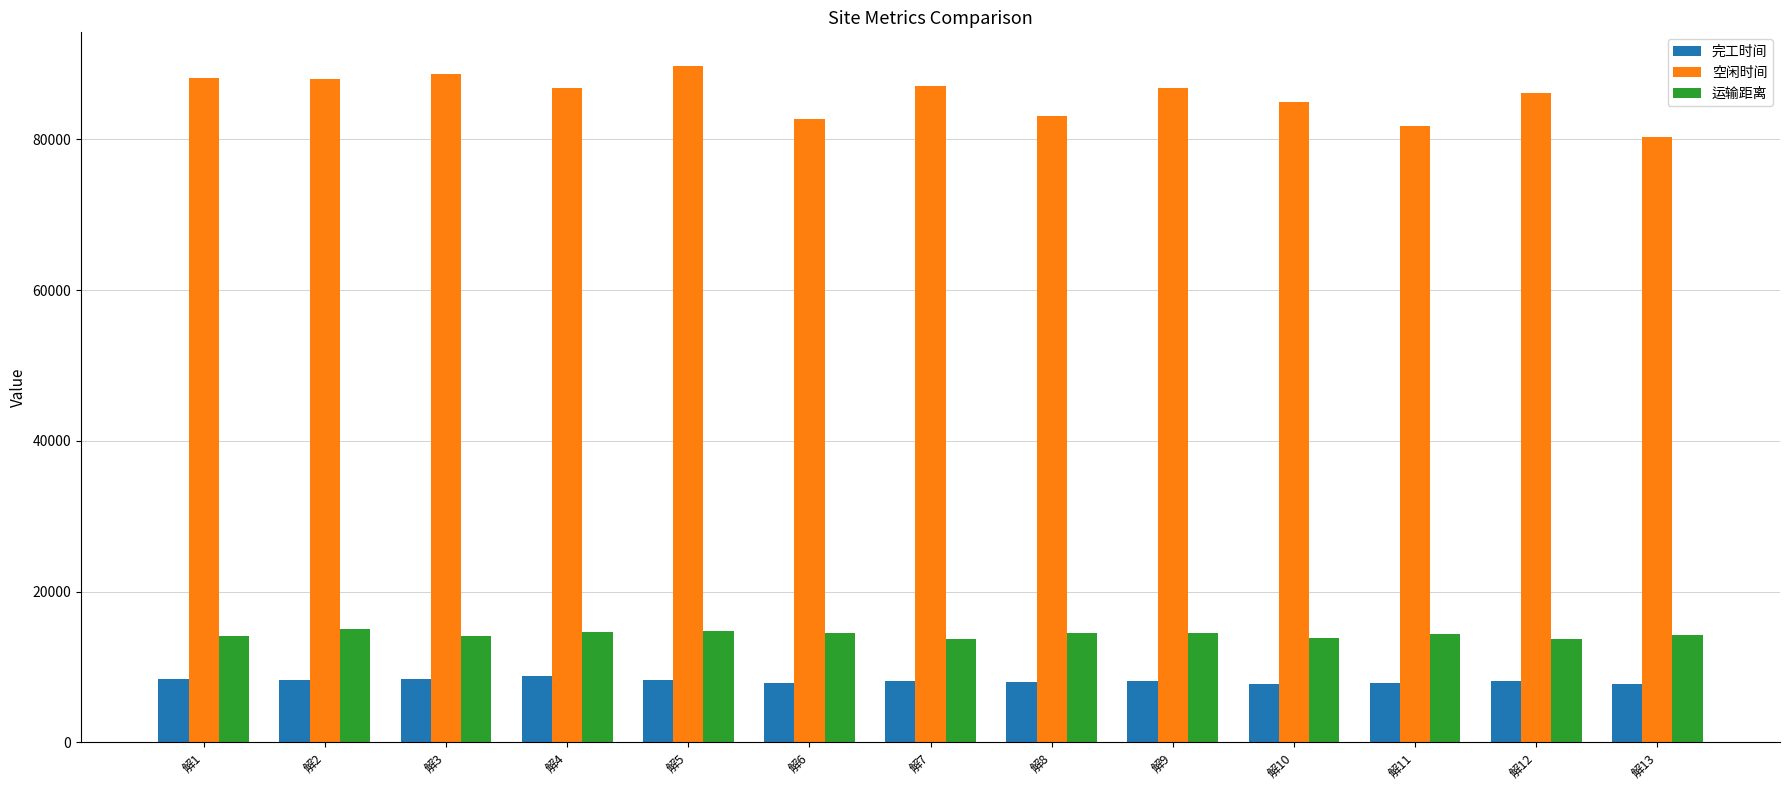

What is the maximum value for 运输距离?

15091.7